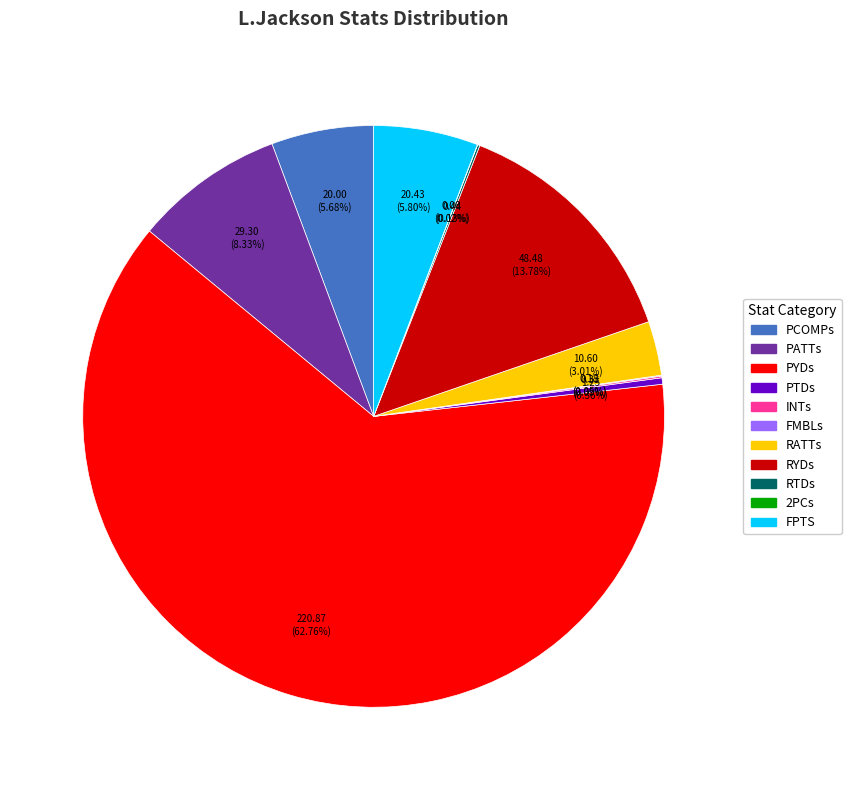

To the nearest percent, what portion does FPTS represent?

6%